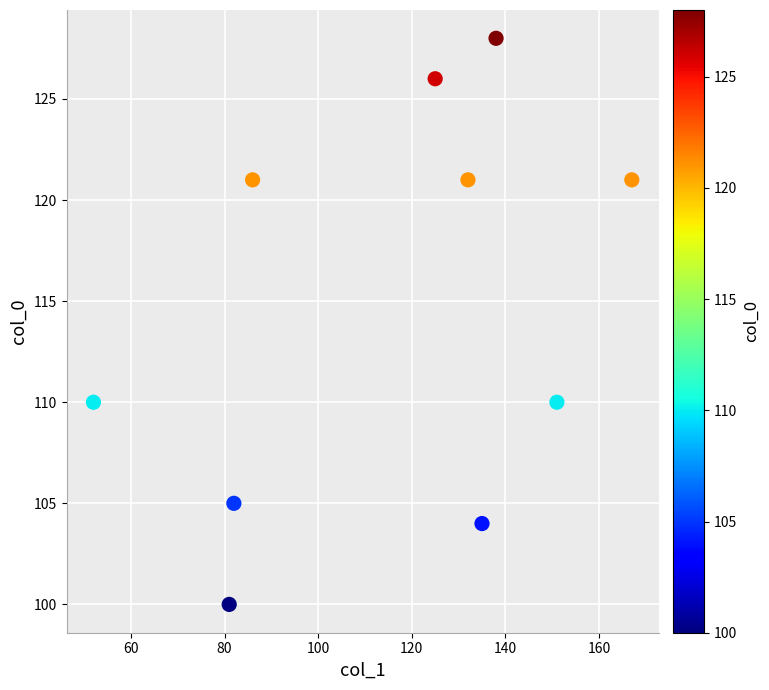

What is the range of Y values (max minus min)?

28